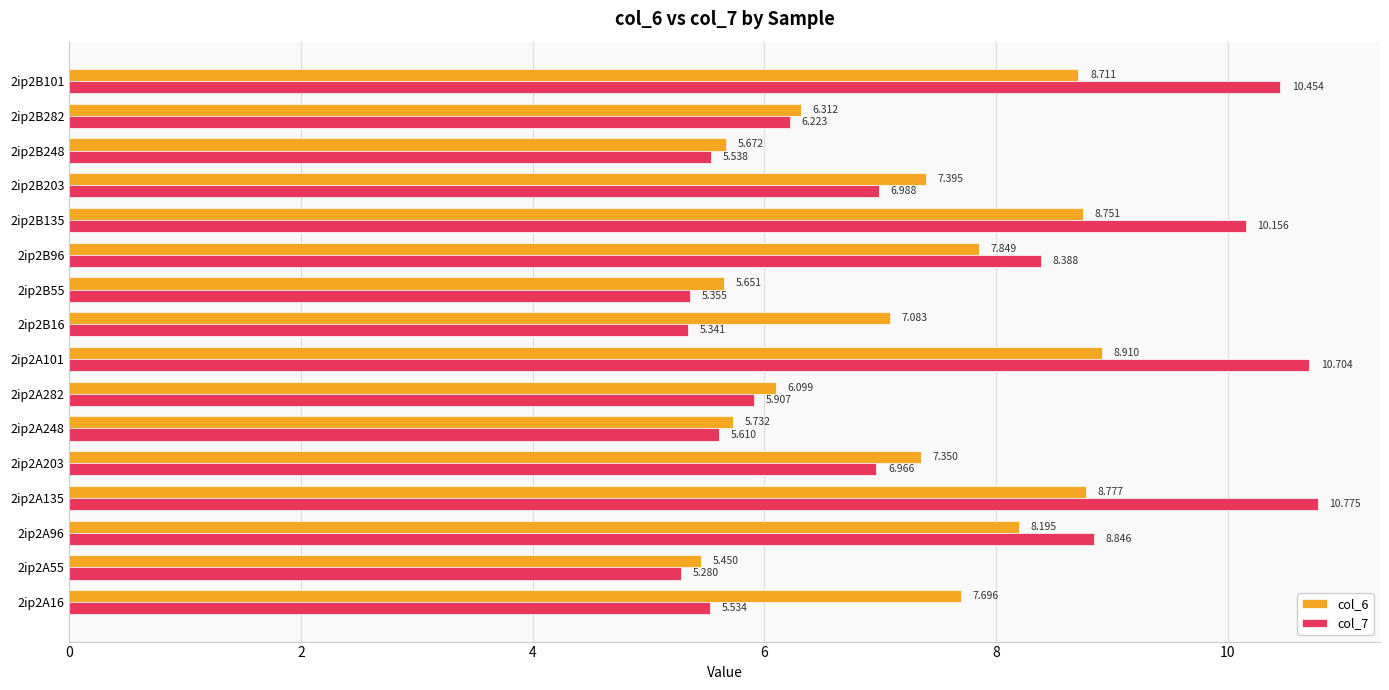

Which series has the largest range (max minus min)?

col_7